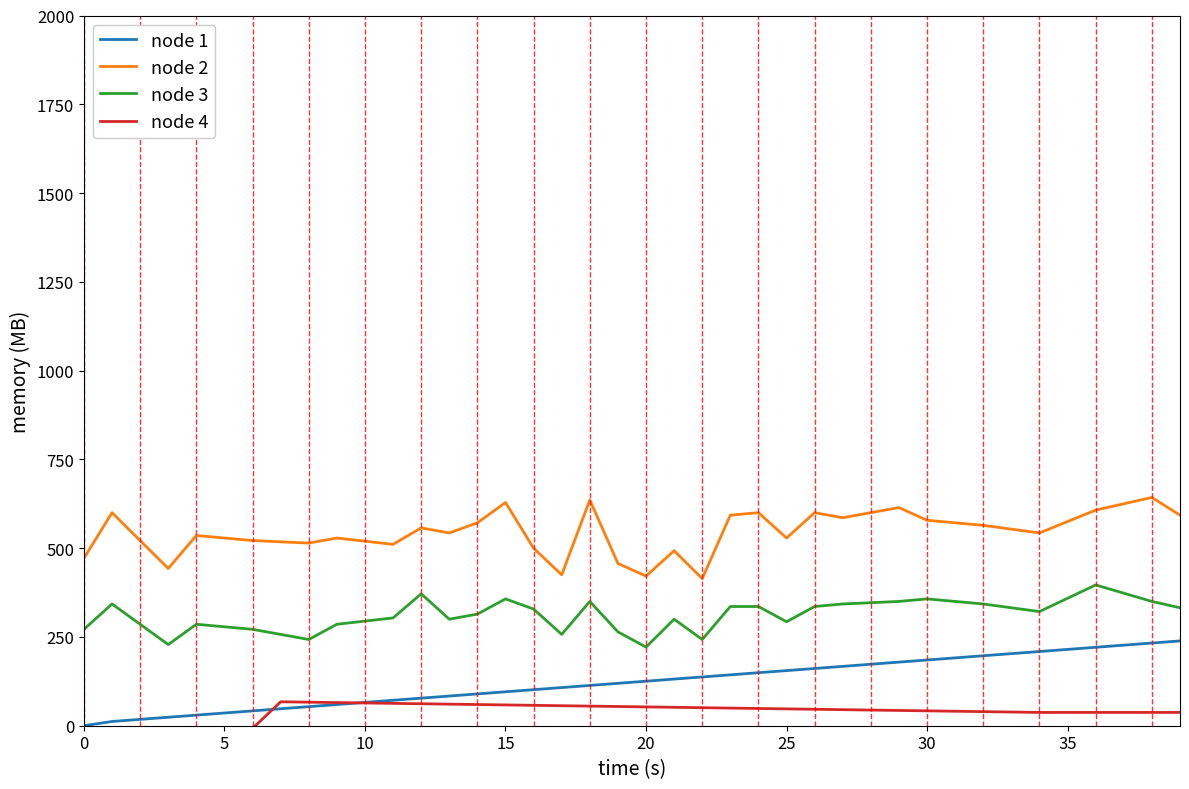

List the series in order of their overall mean, lowest first.

node 4, node 1, node 3, node 2